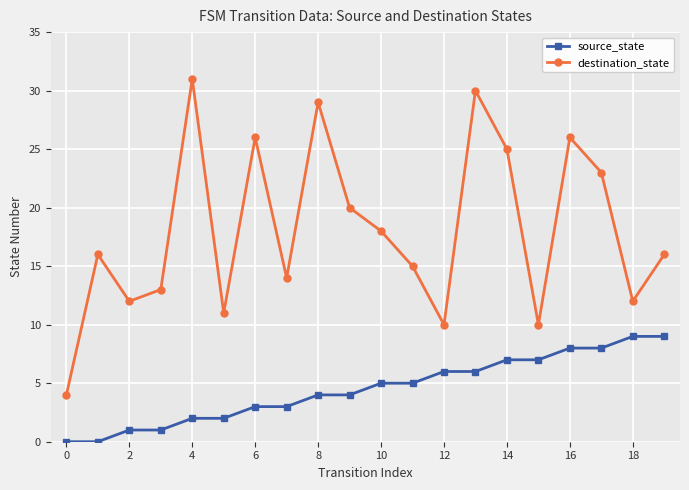

Which series has the largest range (max minus min)?

destination_state